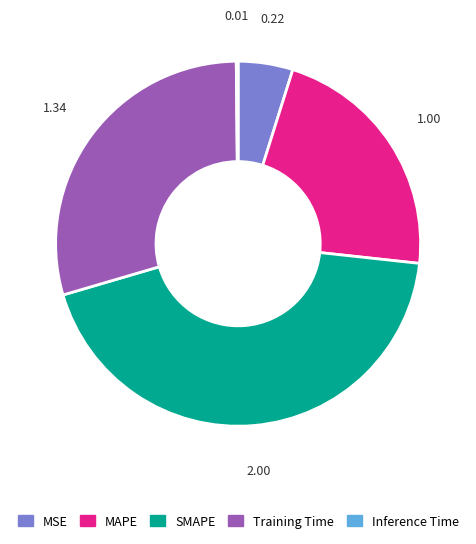

Does MAPE represent more than half of the total?

No